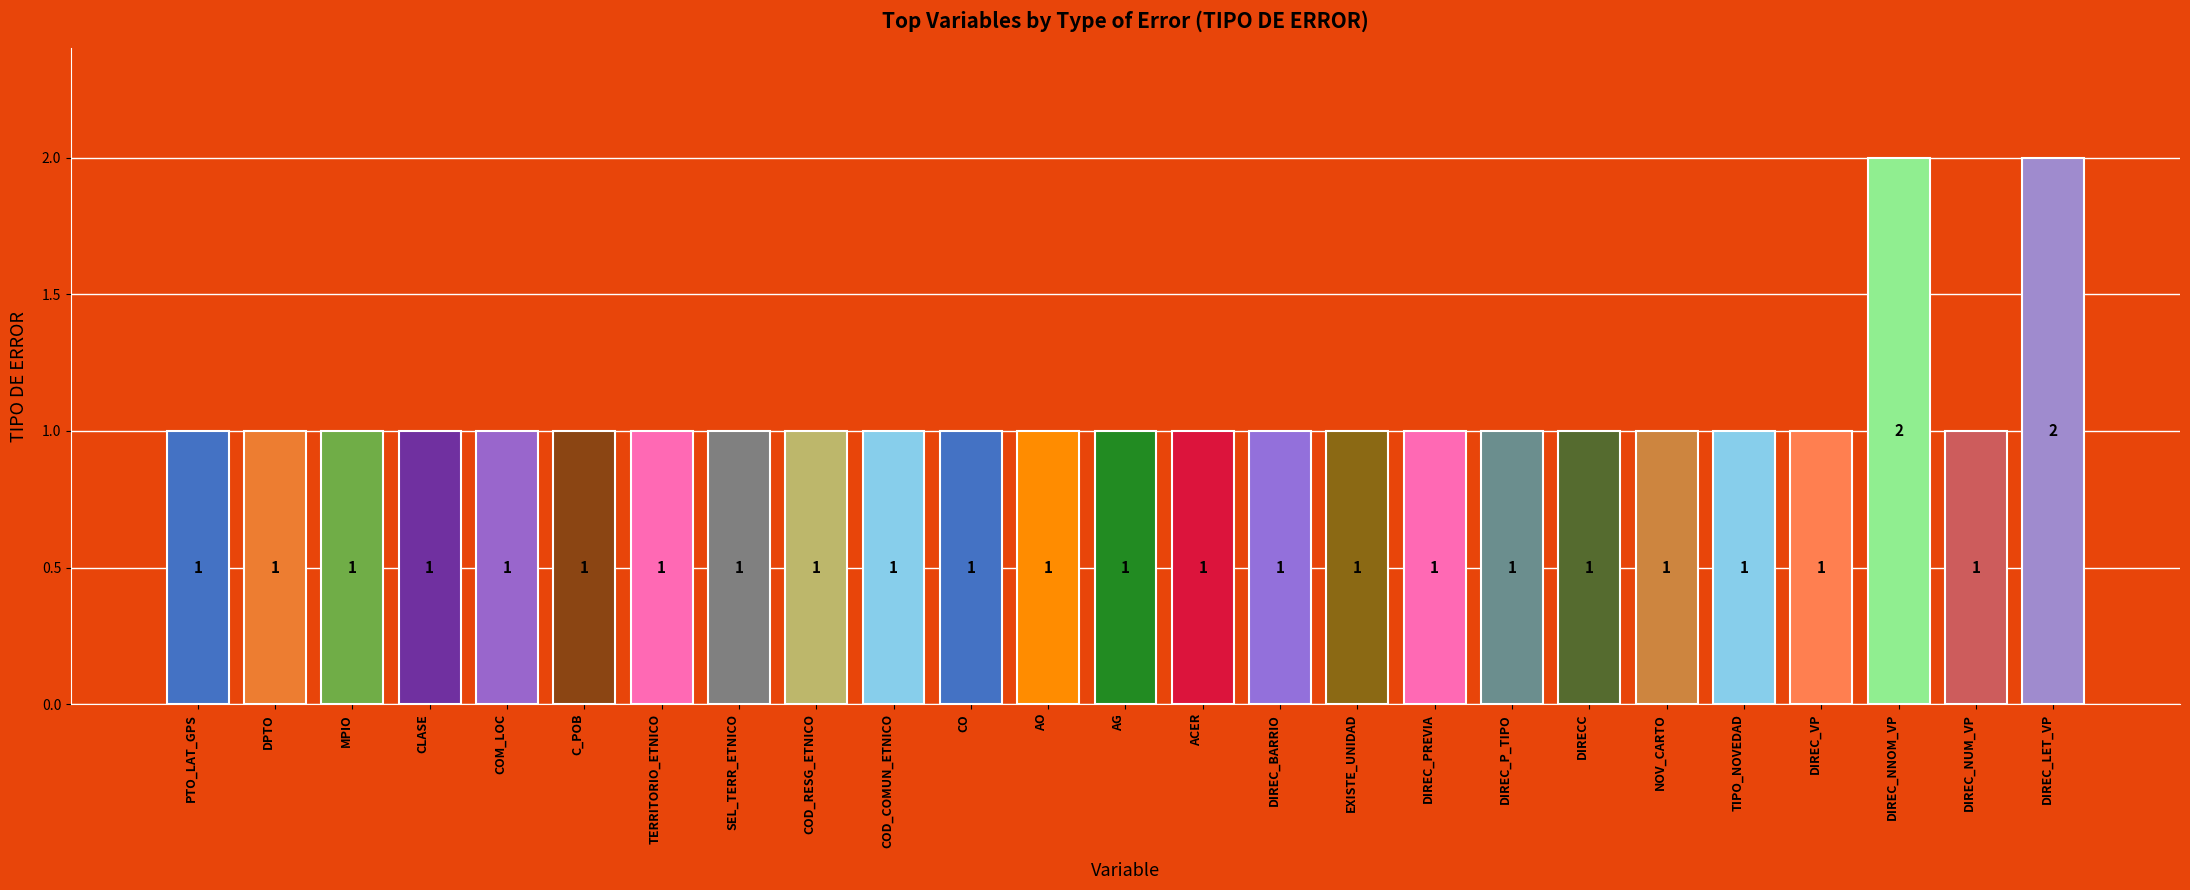

What is the ratio of the value at DIREC_VP to the value at DIREC_NNOM_VP?

0.5